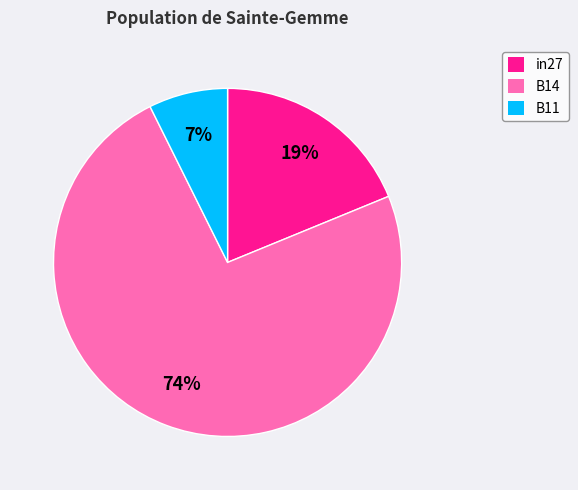

What is the smallest slice in the pie chart?

B11